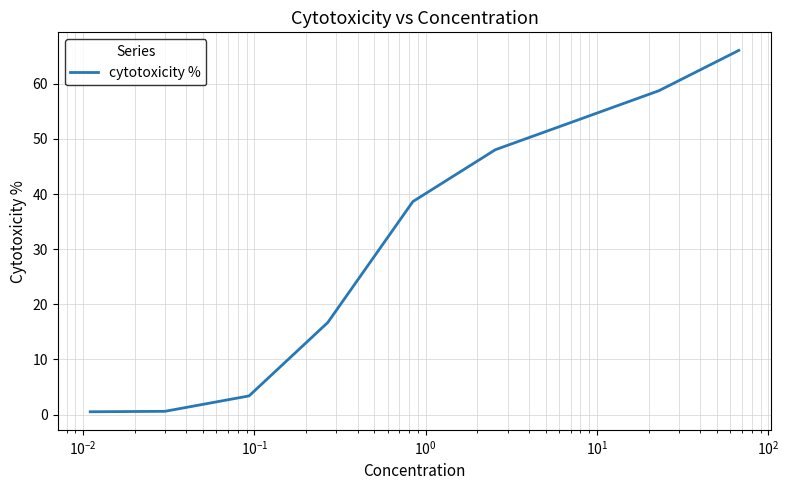

What is the maximum value shown in the chart?

66.1